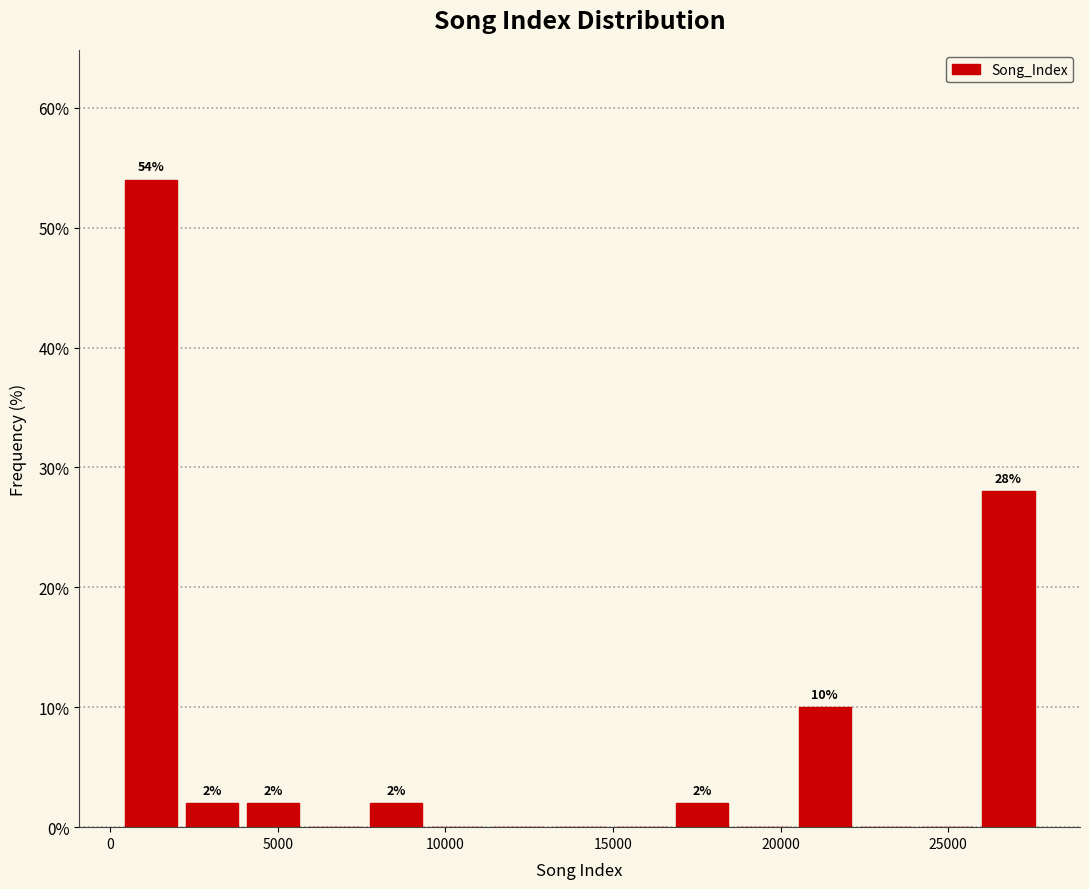

Read against the x-axis, roughly where is the centre of the tallest bar?

1000